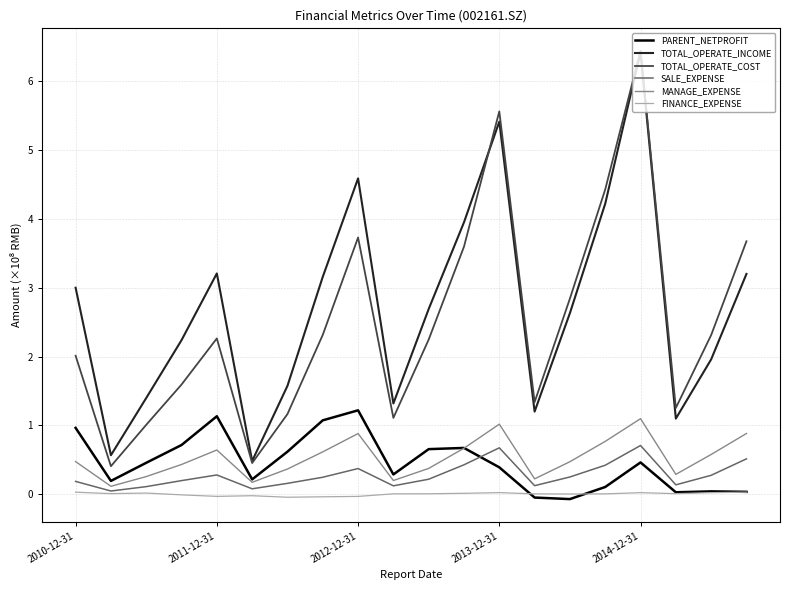

How many lines are shown in the chart?

6